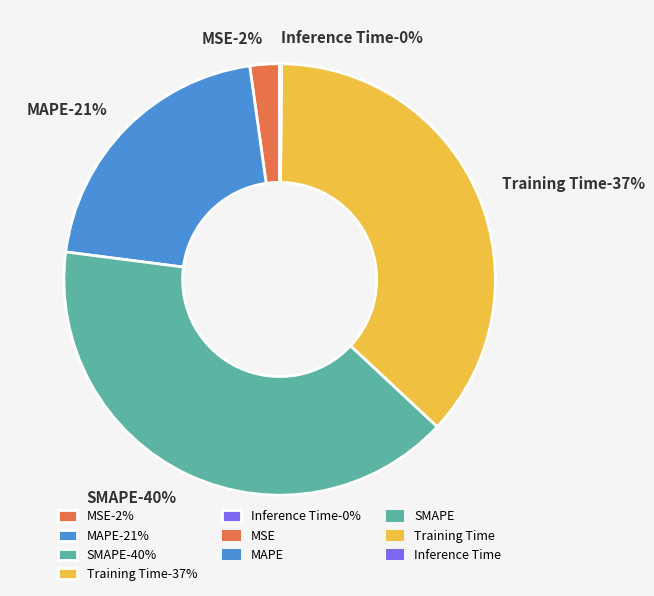

True or false: Inference Time accounts for 14% of the total.

False